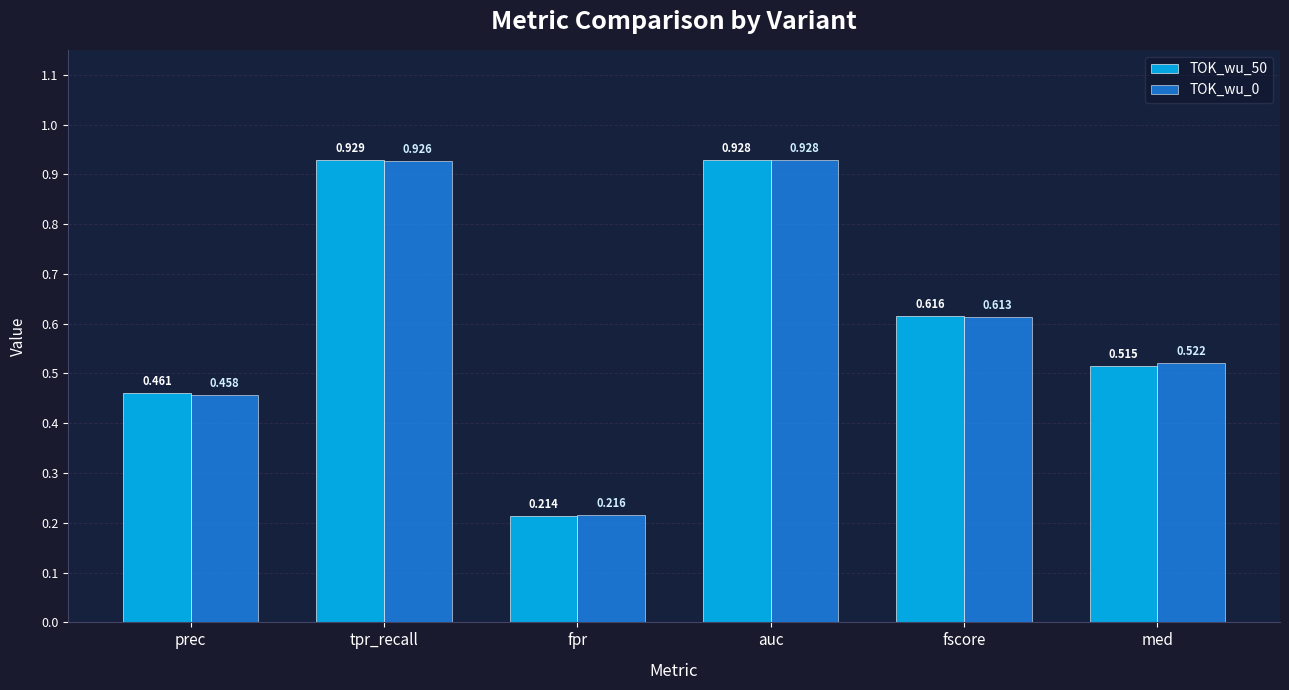

What position from the left is fpr?

3